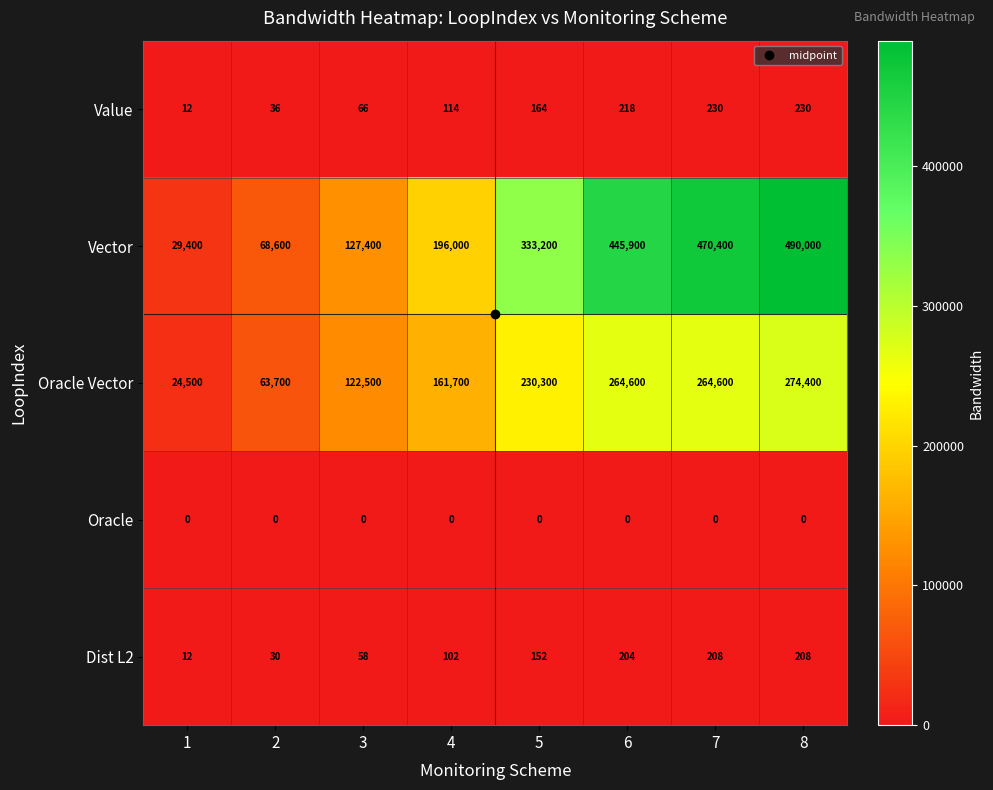

The value of Oracle Vector at 8 is 274400. True or false?

True